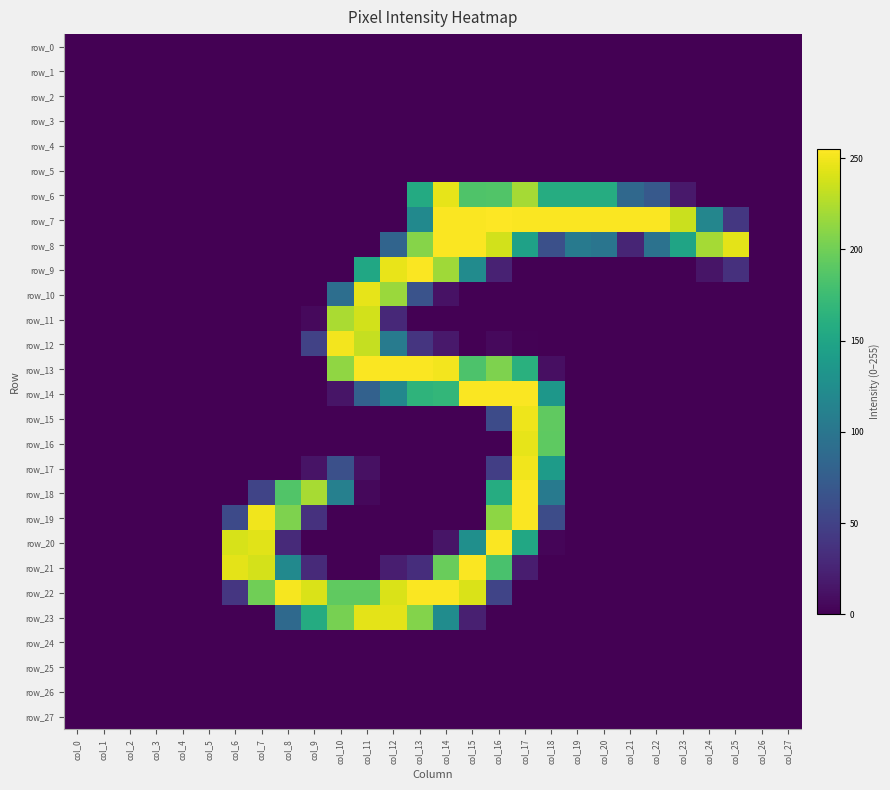

The row_5 series shows 0 at col_20. True or false?

True